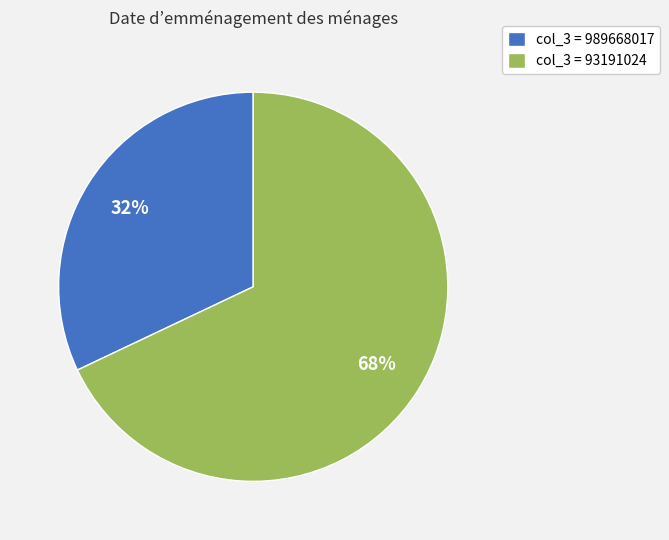

Which slice is the smallest?

col_3 = 989668017